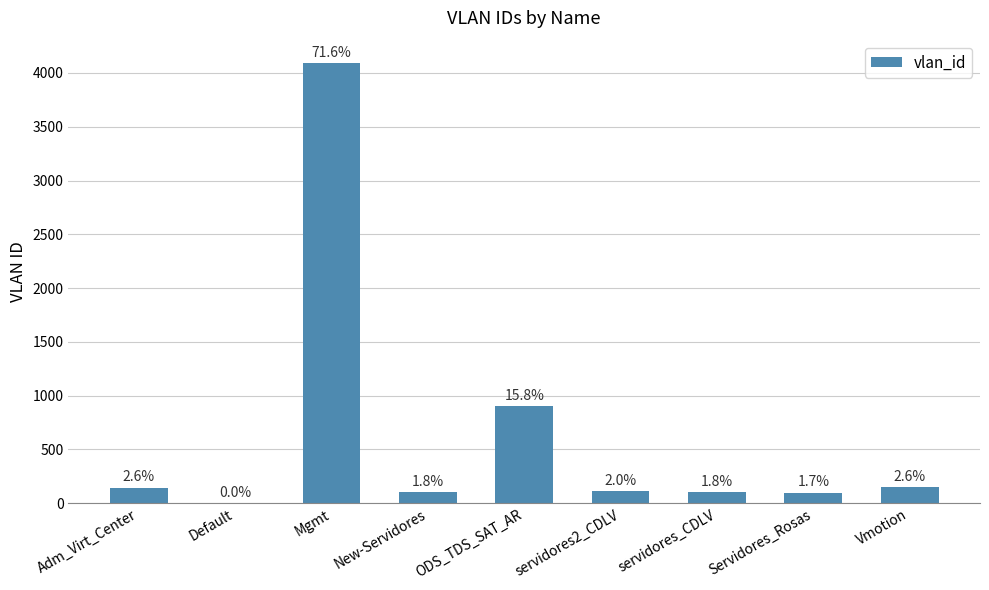

The chart shows a value of 5674 at Mgmt. True or false?

False